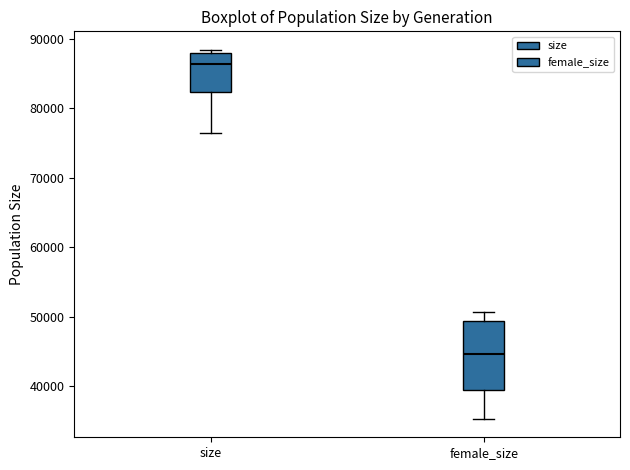

Reading left to right, read every box against the y-axis: the position of its median line, the range the box covers, and the ends of its whiskers. The values are not printed on the chart, so give them approximately, as read against the axis.

size: median 86000, box 82000 to 88000, whiskers 77000 to 88000 (just above the box's upper edge)
female_size: median 45000, box 39000 to 49000, whiskers 35000 to 51000